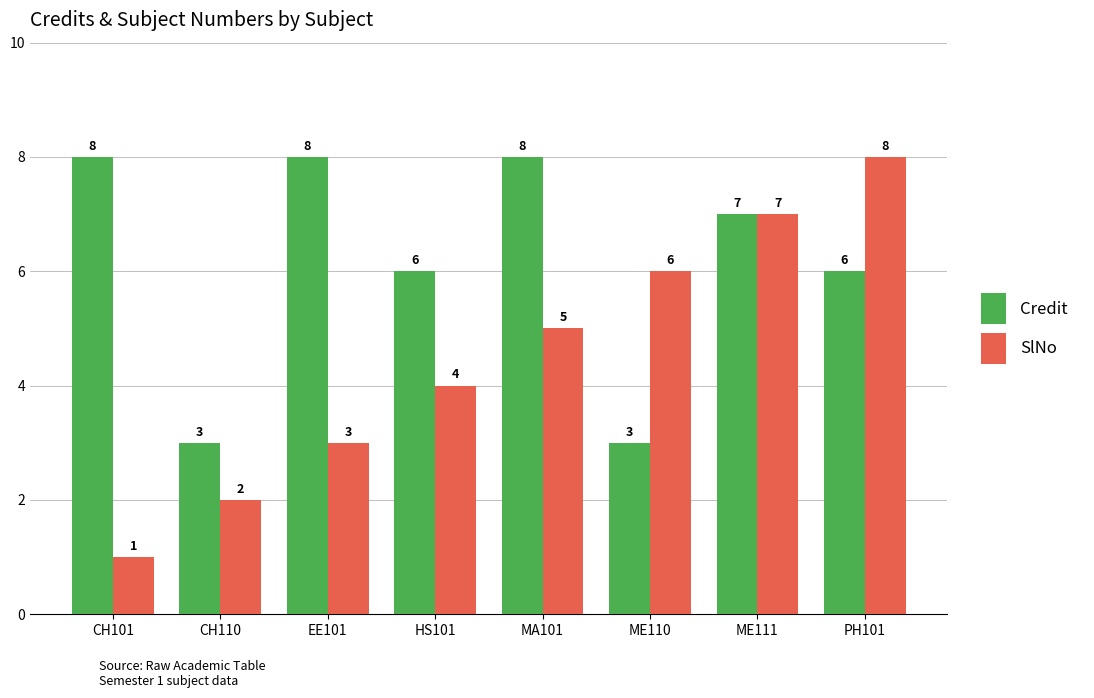

Reading left to right, list all the values displayed in this chart.

Credit: 8	3	8	6	8	3	7	6
SlNo: 1	2	3	4	5	6	7	8